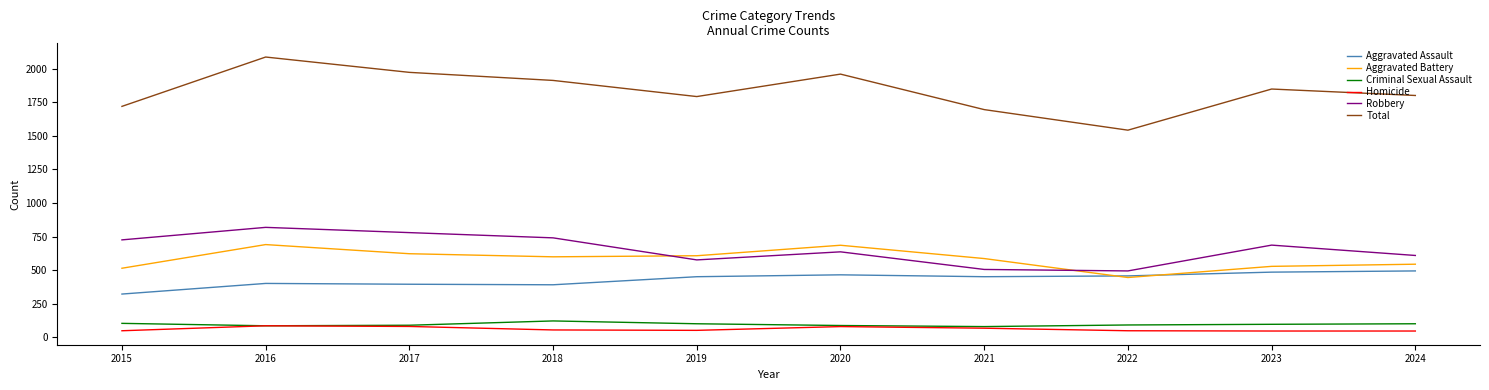

Is the value of Criminal Sexual Assault at 2015 greater than the value of Total at 2024?

No